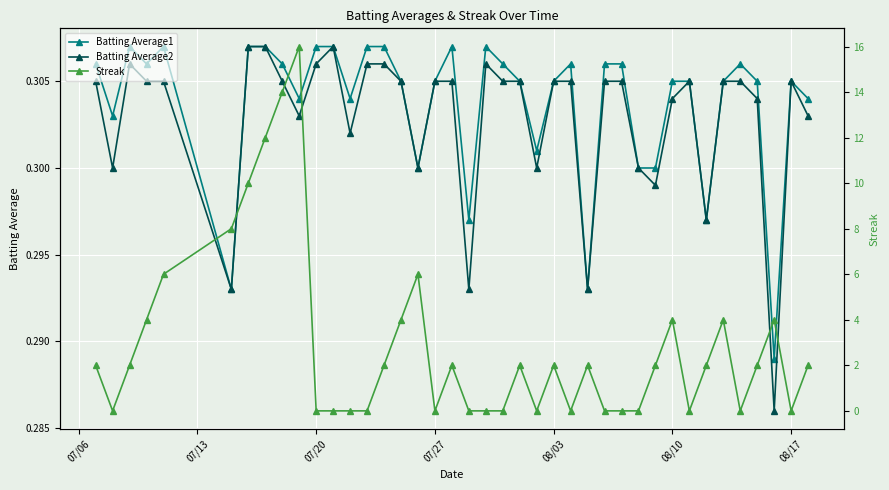

How many Batting Average1 values are between 0 and 1?

40